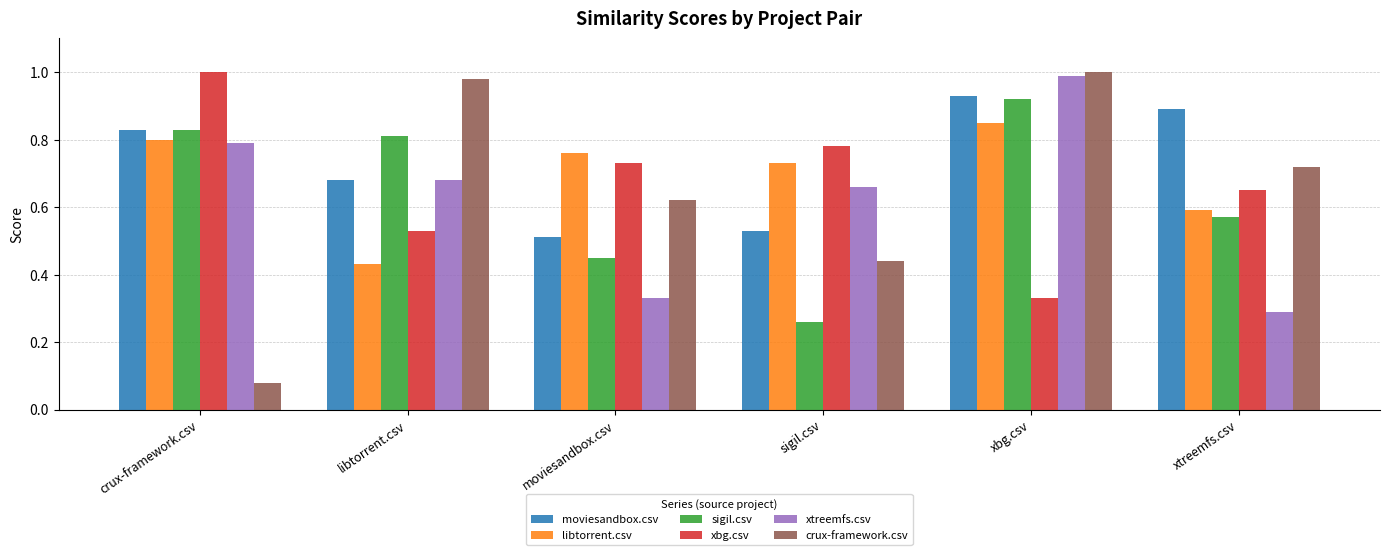

At which label is xbg.csv closest to 0?

xbg.csv